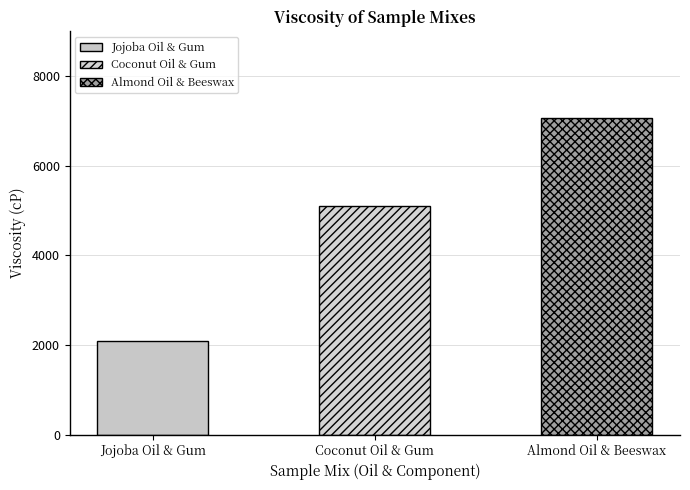

What position from the left is Coconut Oil & Gum?

2